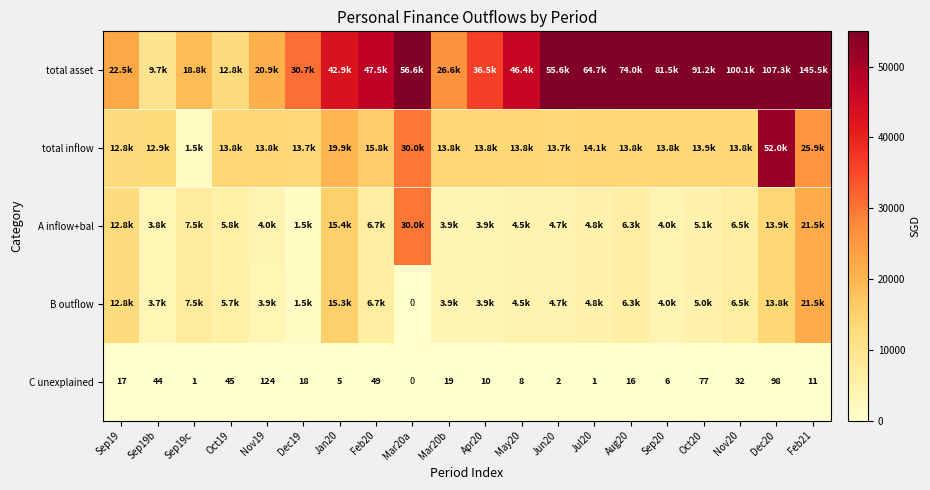

What value does the A inflow+bal series have at Sep20?

3995.8